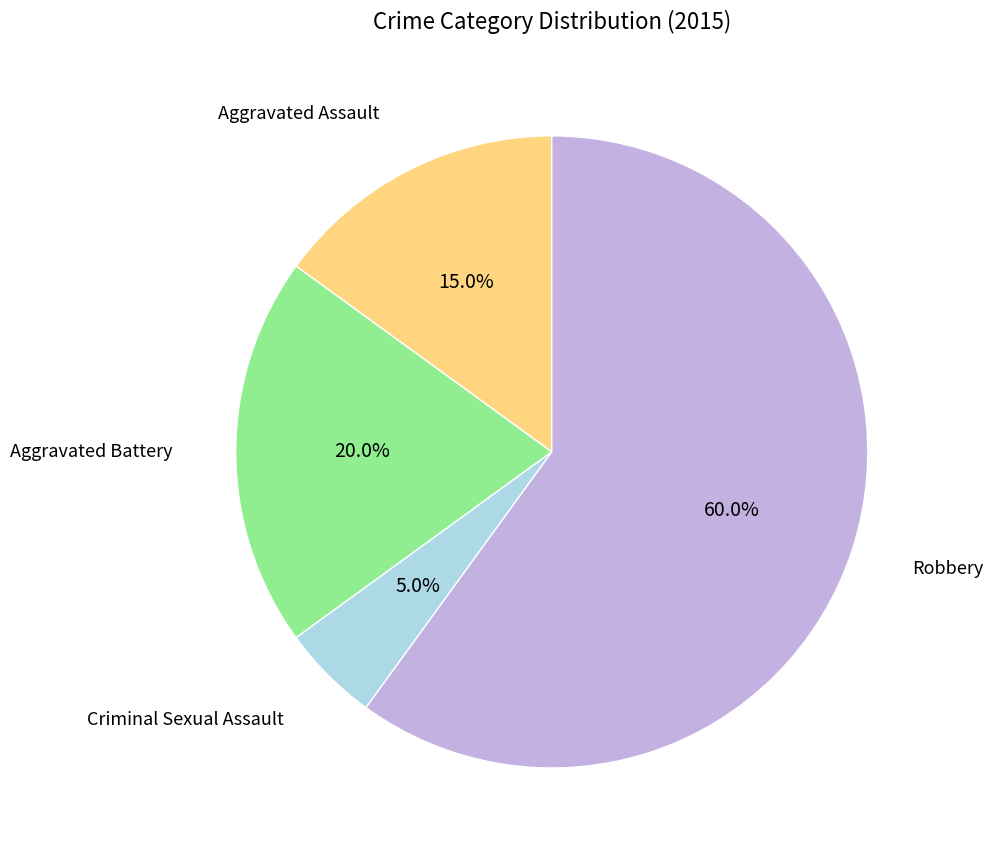

Does any single category account for the majority?

Yes